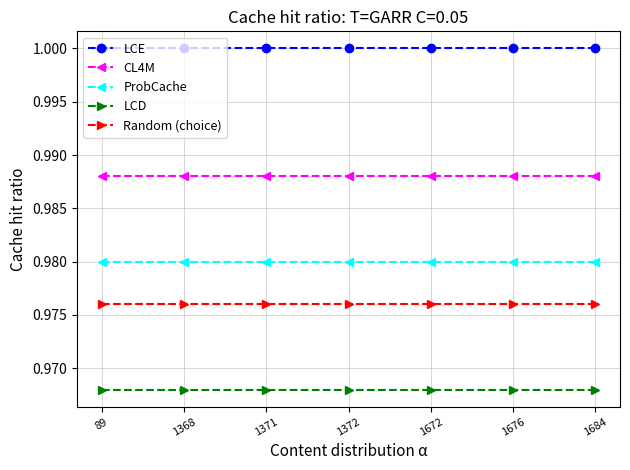

Rank the series by their maximum value, from lowest to highest.

LCD, Random (choice), ProbCache, CL4M, LCE